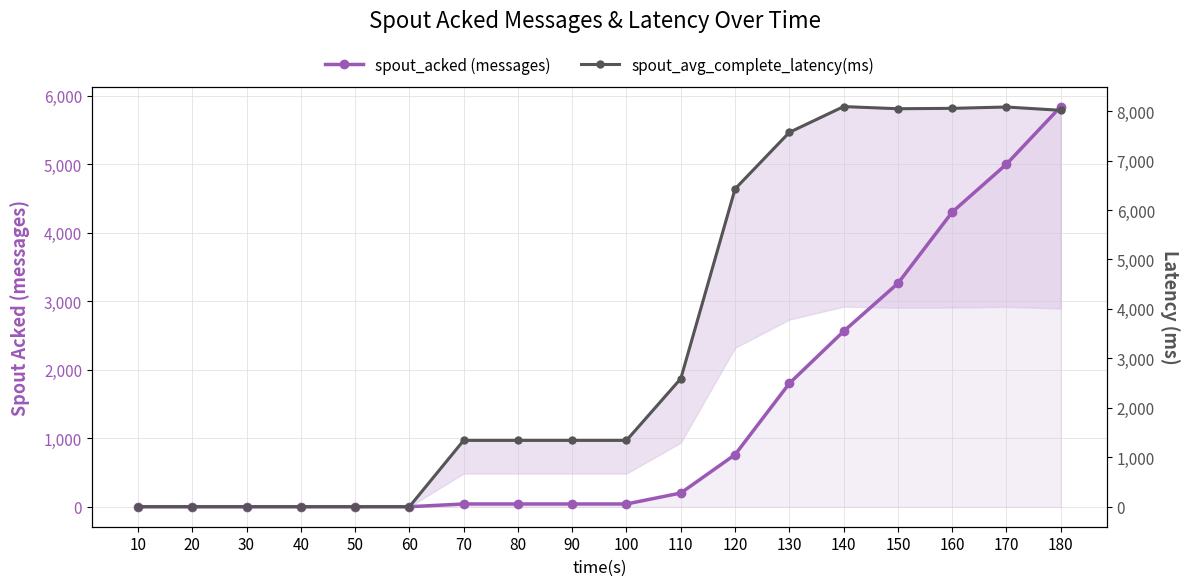

How many lines are shown in the chart?

2